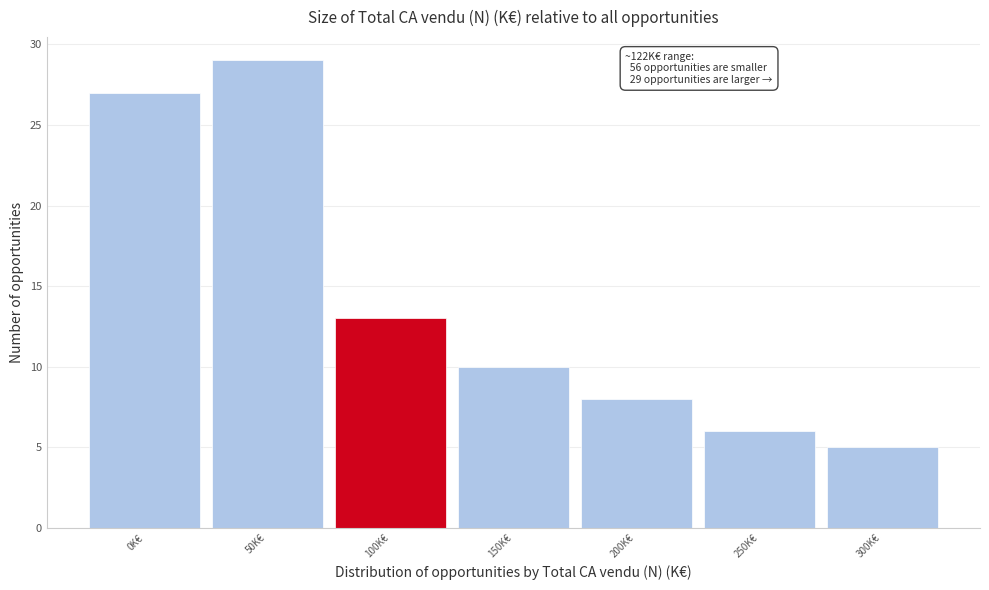

Reading left to right, what are all the values shown in this chart?

27	29	13	10	8	6	5